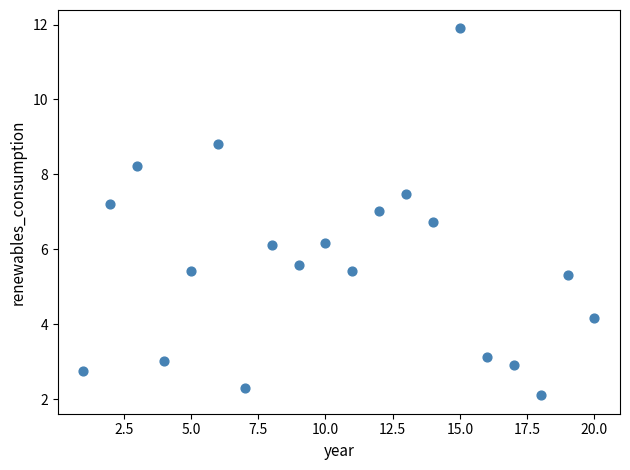

What is the range of Y values (max minus min)?

9.8